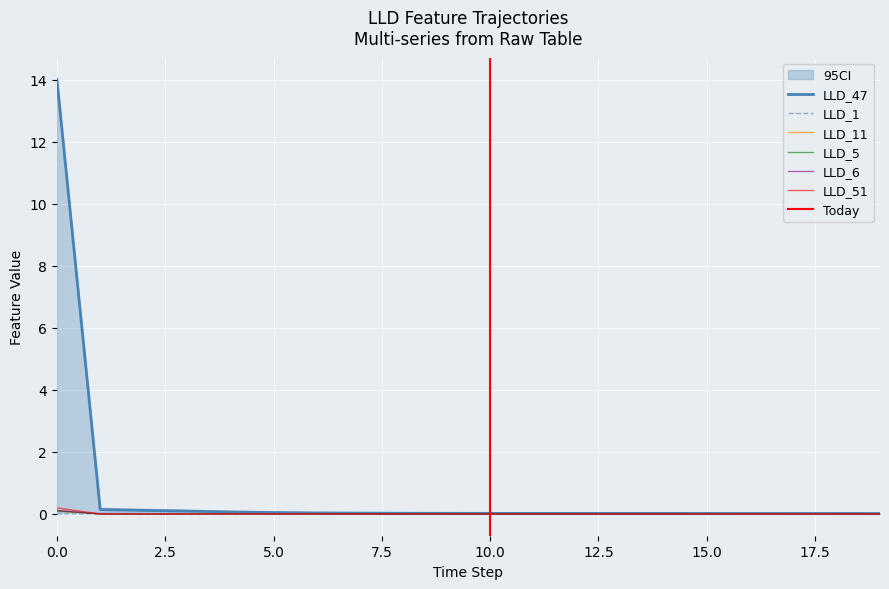

True or false: LLD_11 and LLD_47 cross at least once.

False